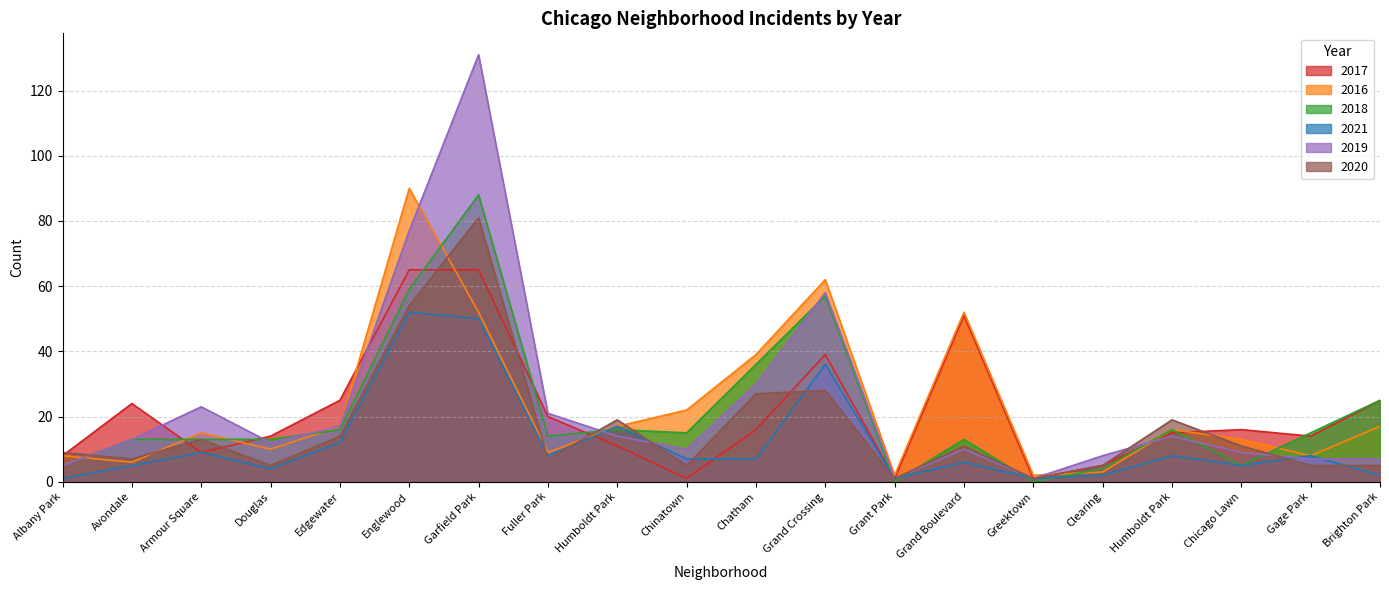

Does the chart display data point markers on the line(s)?

No